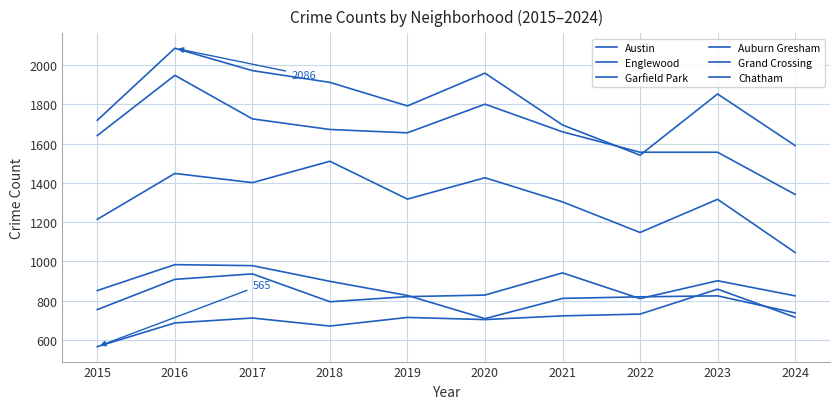

How many lines are shown in the chart?

6